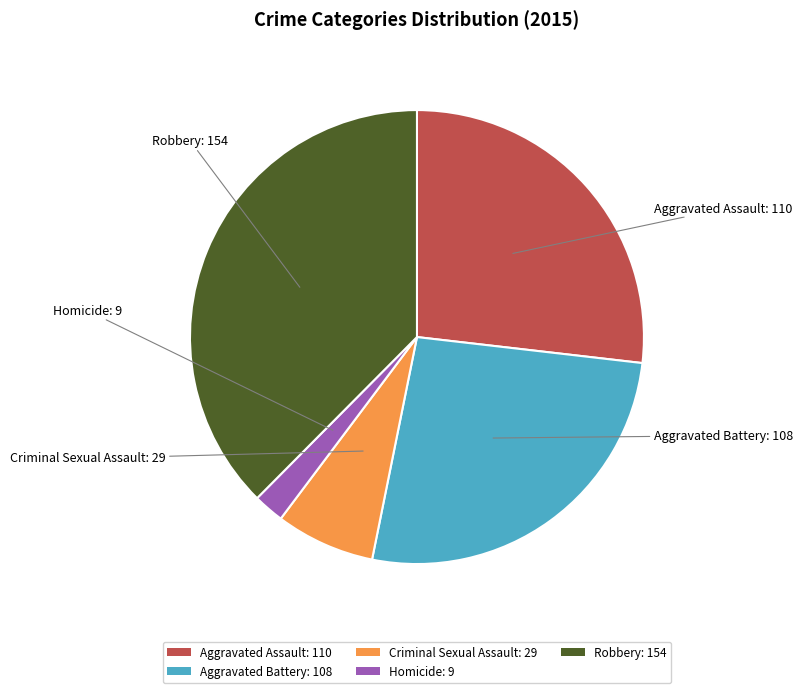

Count the number of slices in the pie.

5